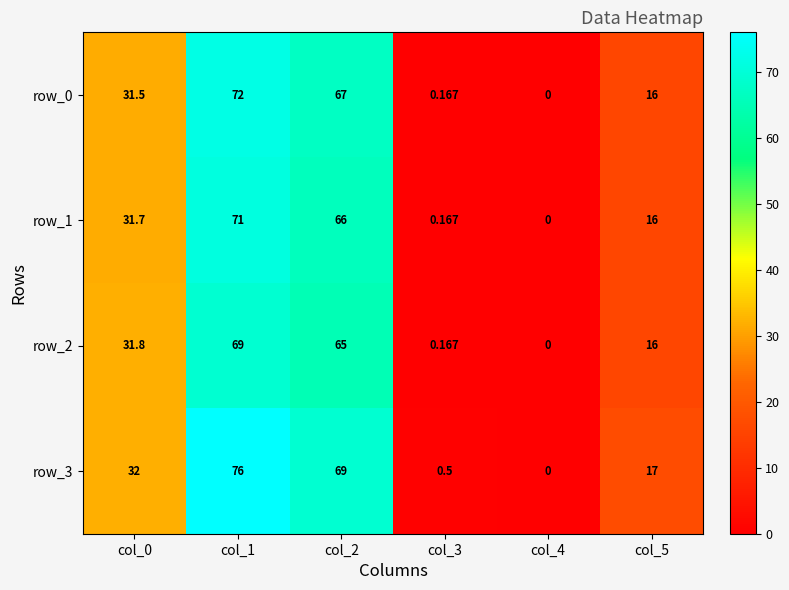

How many data points does each series have?

6